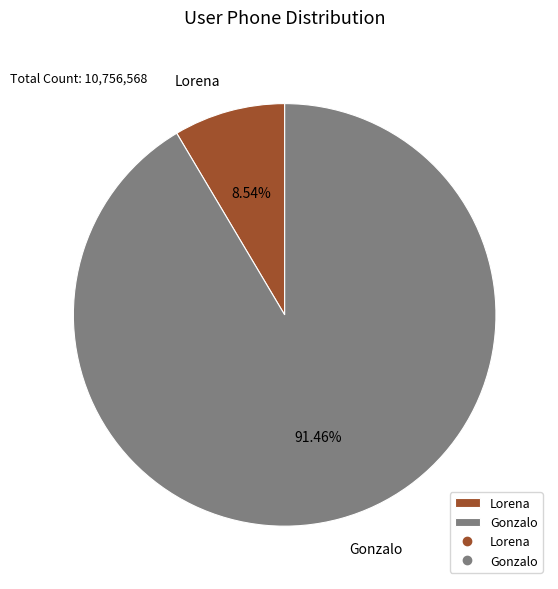

Combined, what portion of the pie is Lorena and Gonzalo?

100.0%